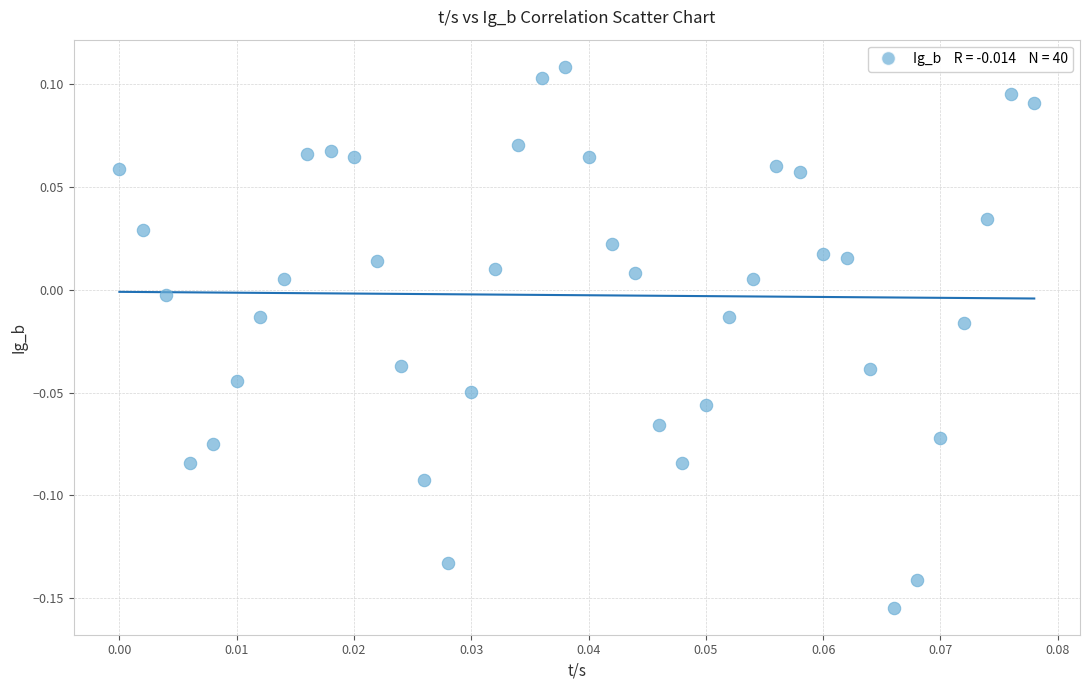

What is the range of Y values (max minus min)?

0.3